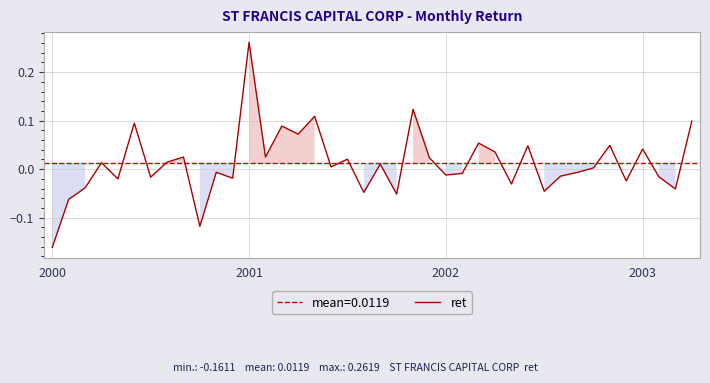

What is the sum of the values at 6 and 14?

0.1